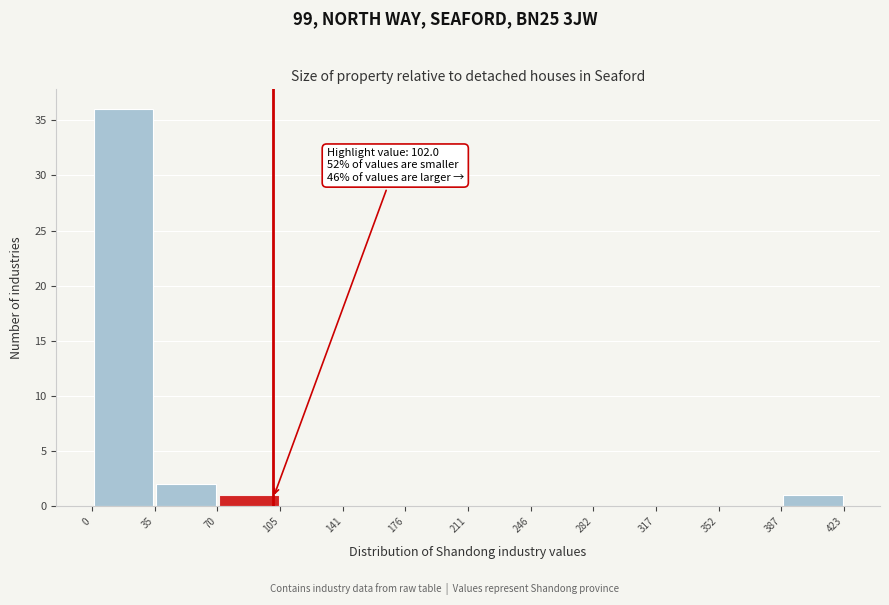

Which range on the x-axis has the tallest bar?

0 to 35